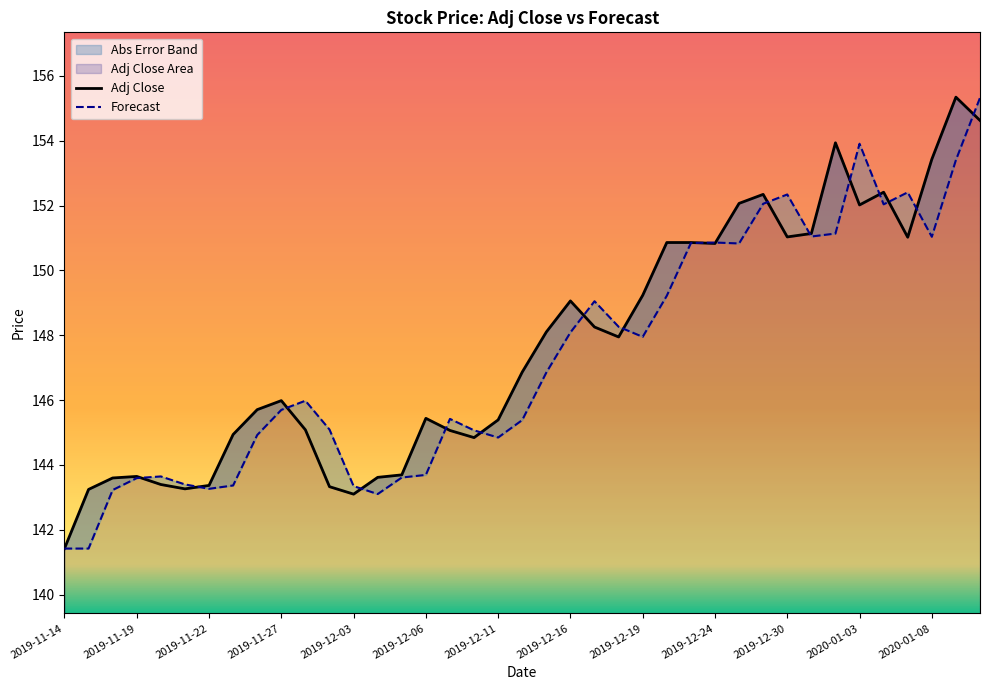

List the series in order of their overall mean, highest first.

Adj Close, Forecast